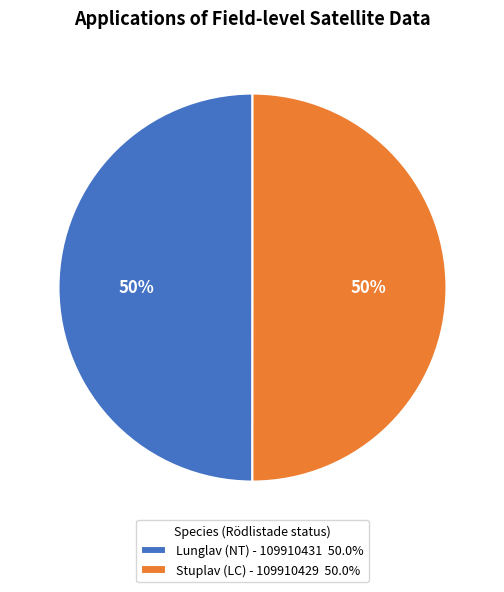

How many segments does this pie chart have?

2